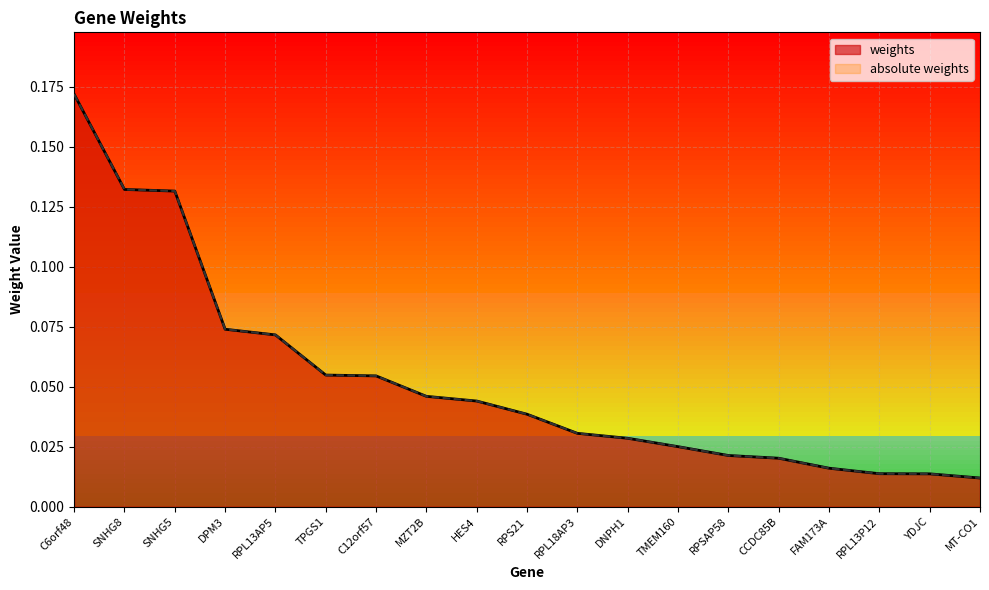

What are all the series names shown in the legend?

weights, absolute weights